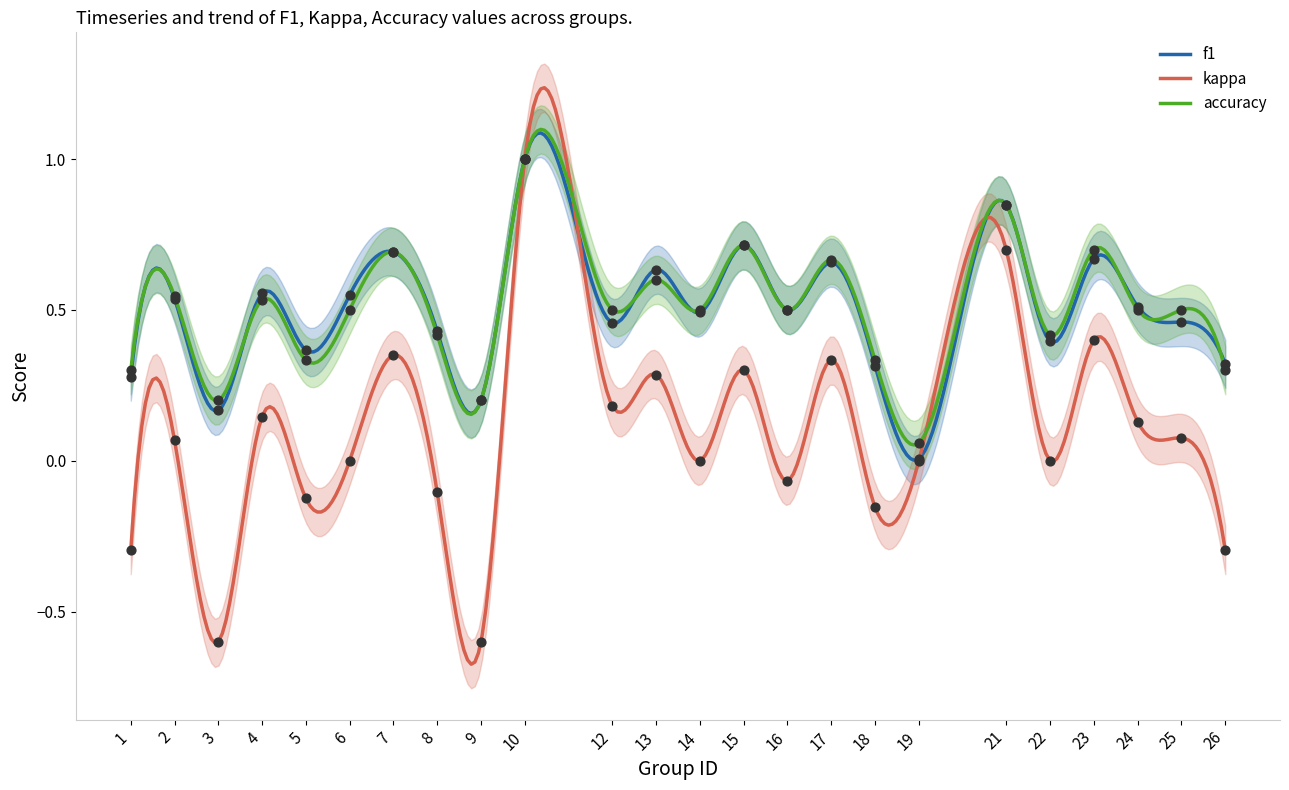

Which series contains the highest Y value?

f1